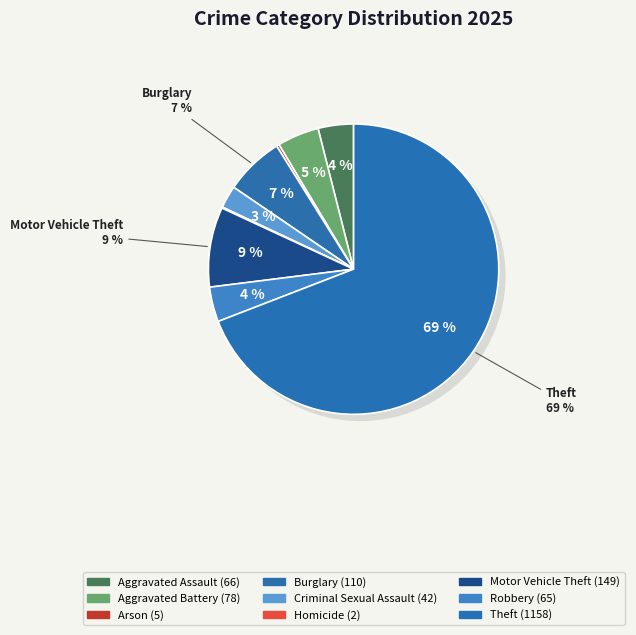

How many segments does this pie chart have?

9